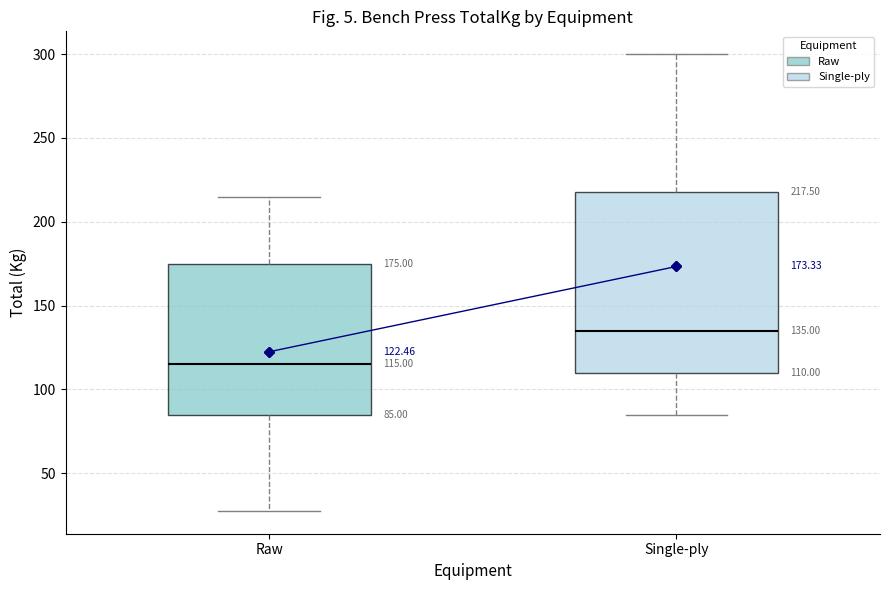

Which box has the highest median line?

Single-ply